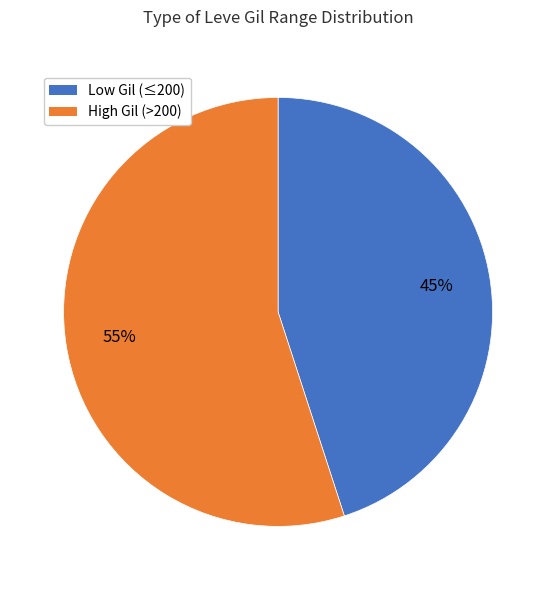

Does any single category account for the majority?

Yes